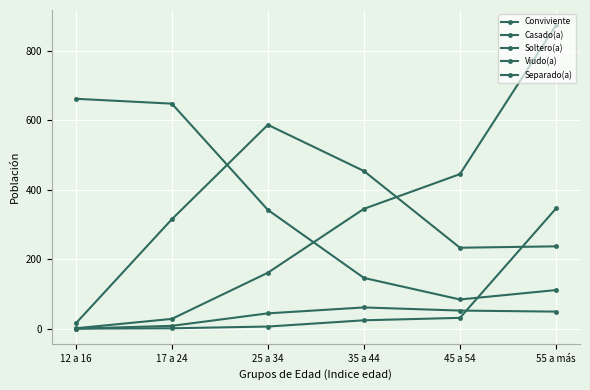

What is the value of the Casado(a) point at the 2nd from the left?

28